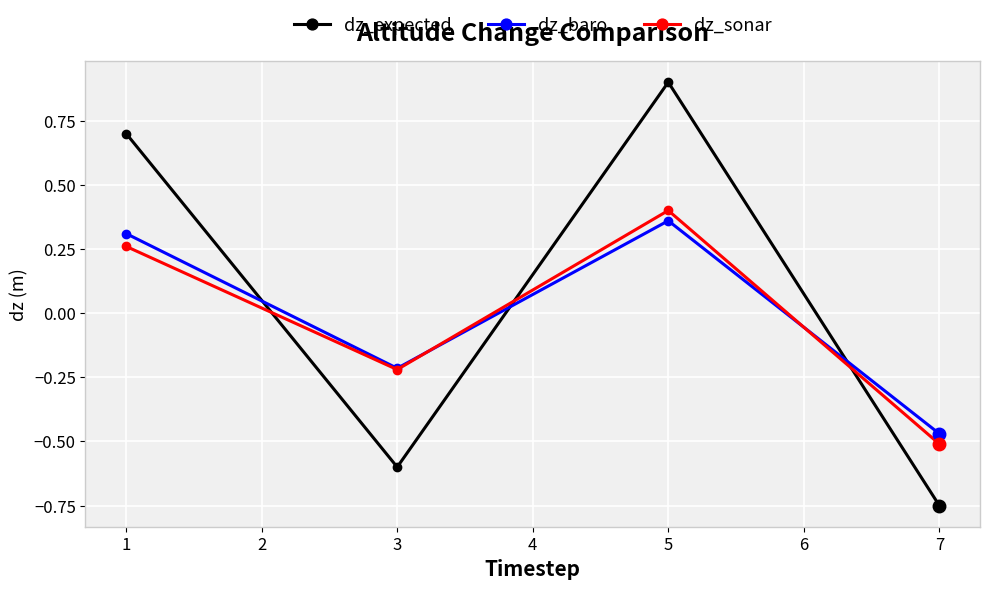

How many distinct data groups are displayed?

3